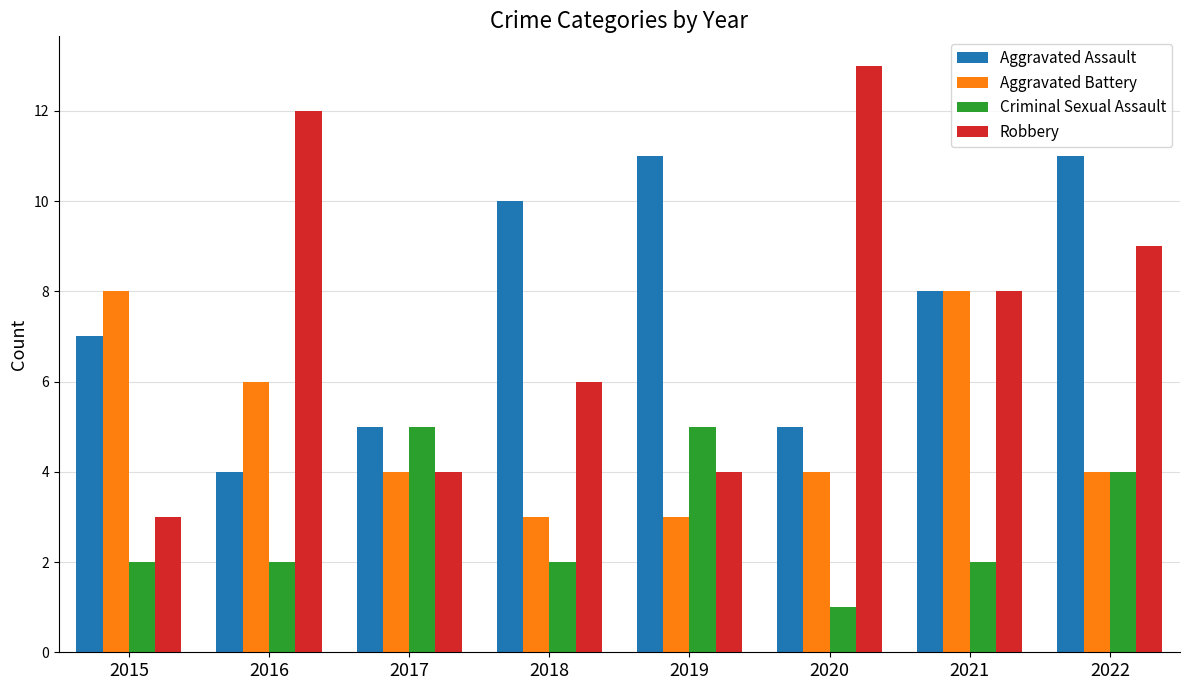

How many bars are there in each group?

4